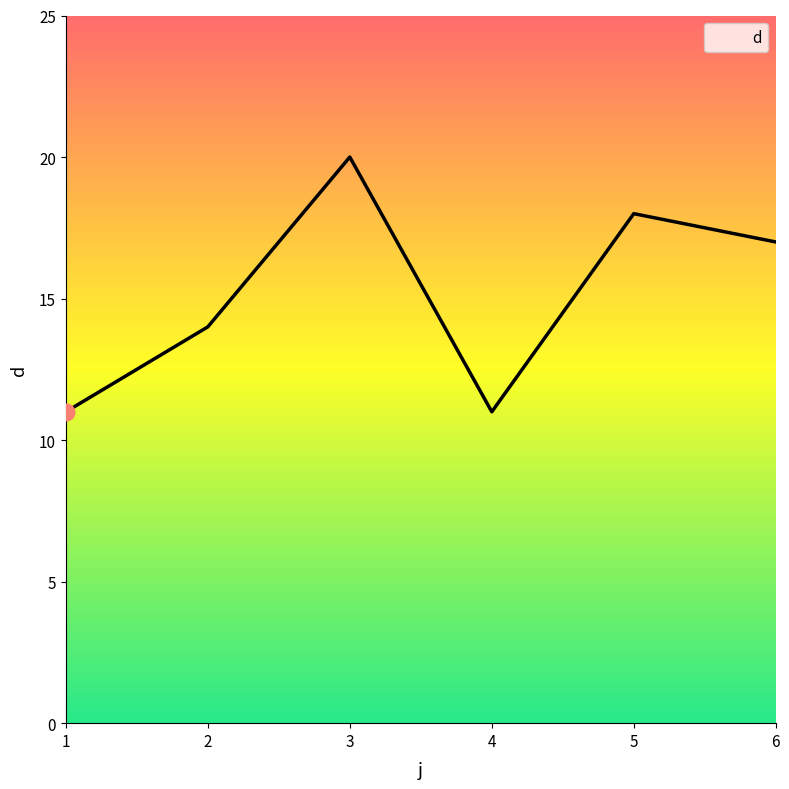

How many lines are shown in the chart?

1